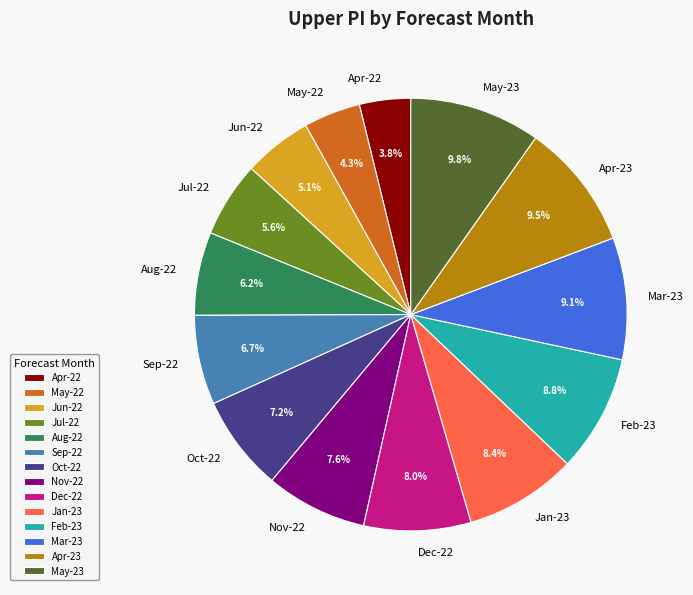

Is there a majority slice in this chart?

No